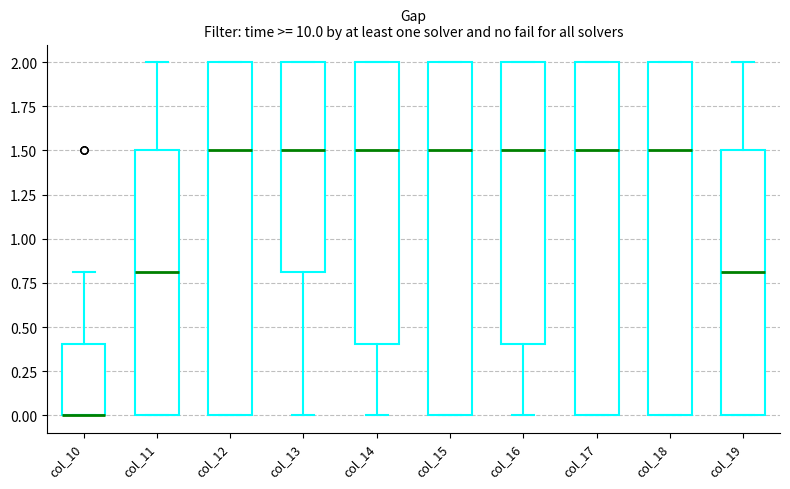

Reading left to right, read every box against the y-axis: the position of its median line, the range the box covers, and the ends of its whiskers. The values are not printed on the chart, so give them approximately, as read against the axis.

col_10: median 0.0 (drawn on the box's lower edge), box 0.0 to 0.4, whiskers 0.0 to 0.8
col_11: median 0.8, box 0.0 to 1.5, whiskers 0.0 to 2.0
col_12: median 1.5, box 0.0 to 2.0, whiskers 0.0 to 2.0
col_13: median 1.5, box 0.8 to 2.0, whiskers 0.0 to 2.0
col_14: median 1.5, box 0.4 to 2.0, whiskers 0.0 to 2.0
col_15: median 1.5, box 0.0 to 2.0, whiskers 0.0 to 2.0
col_16: median 1.5, box 0.4 to 2.0, whiskers 0.0 to 2.0
col_17: median 1.5, box 0.0 to 2.0, whiskers 0.0 to 2.0
col_18: median 1.5, box 0.0 to 2.0, whiskers 0.0 to 2.0
col_19: median 0.8, box 0.0 to 1.5, whiskers 0.0 to 2.0